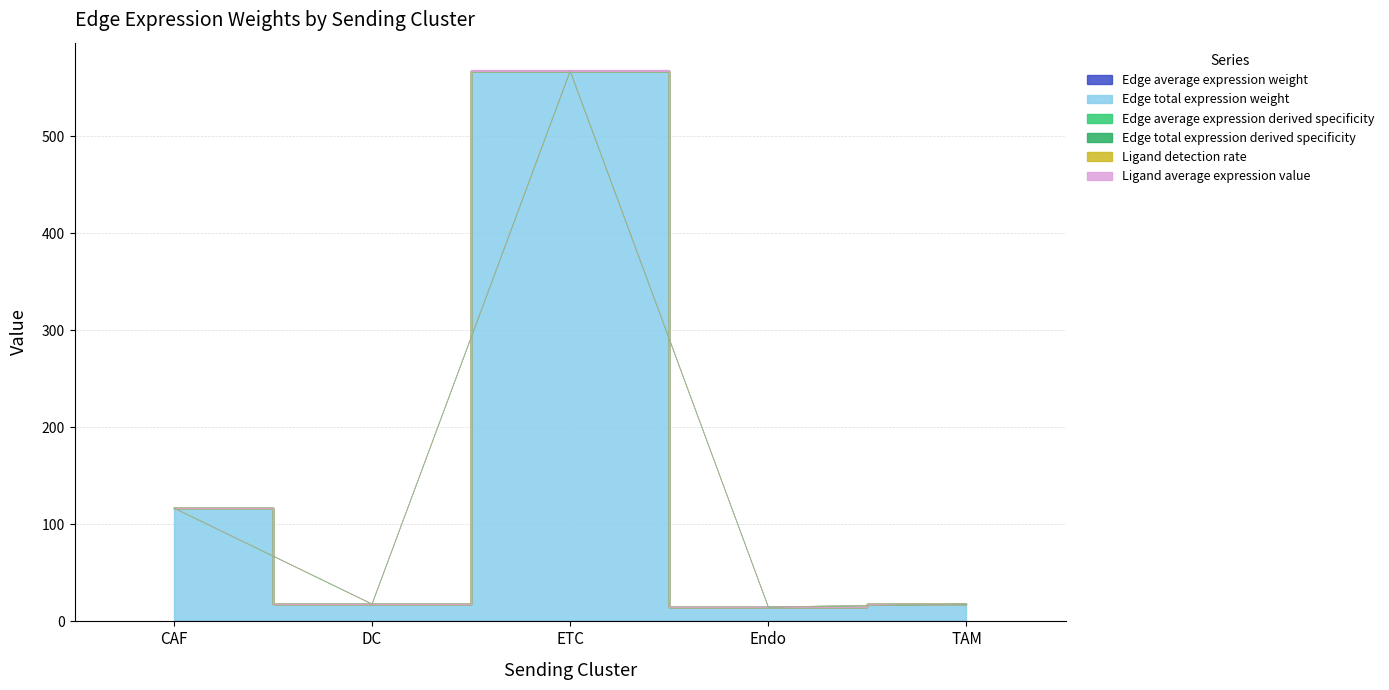

Is it true that Edge total expression weight equals 26.5 at Endo?

False